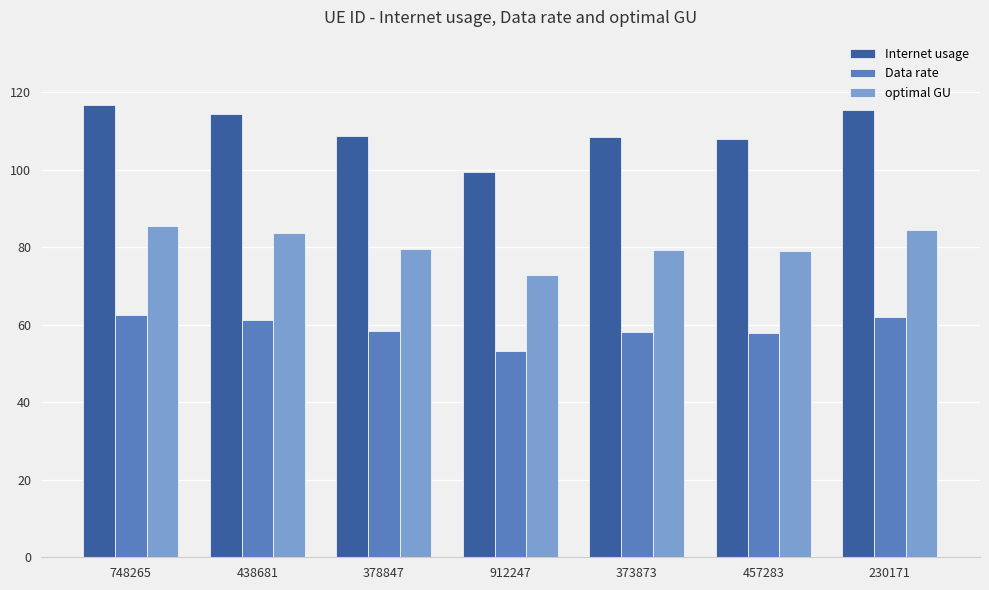

List the series in order of their peak value, highest first.

Internet usage, optimal GU, Data rate